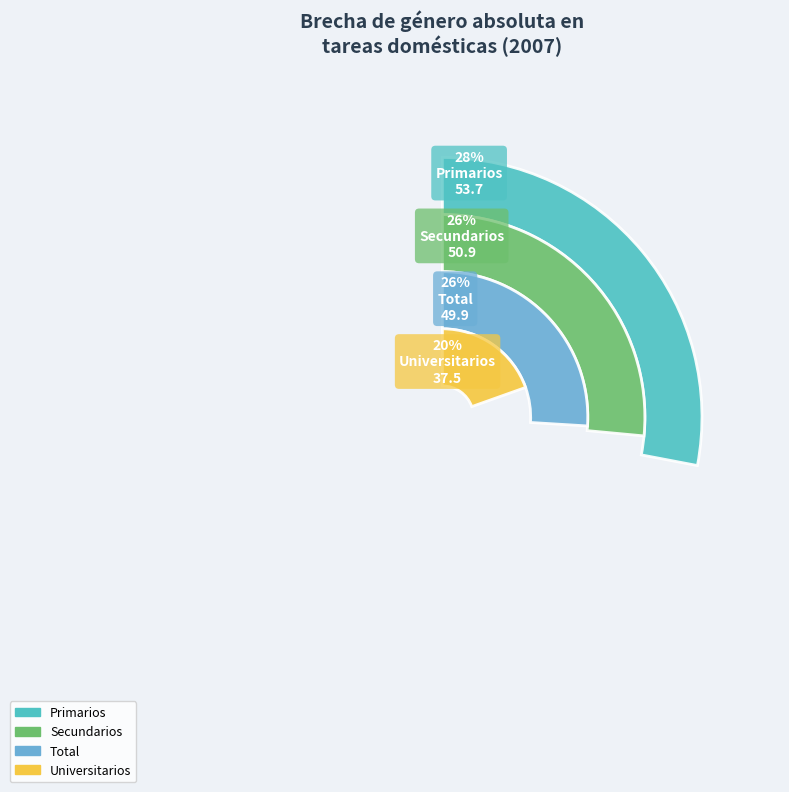

Rank the categories by value from lowest to highest.

Universitarios, Total, Secundarios, Primarios